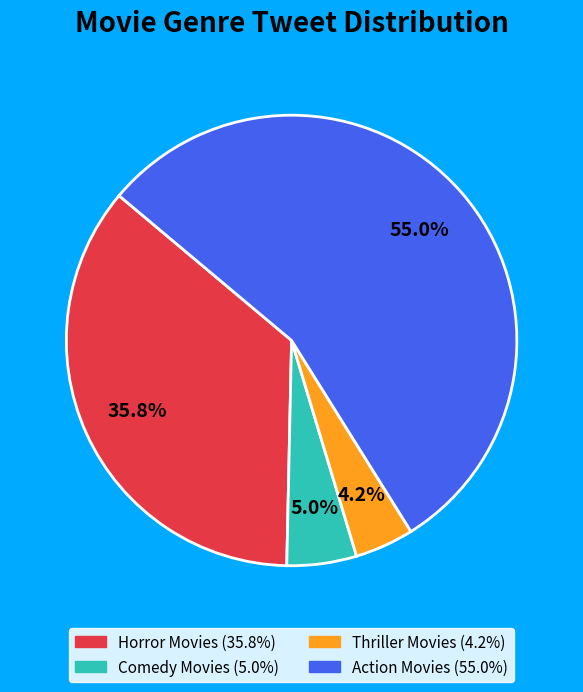

Rank the categories by value from highest to lowest.

Action Movies, Horror Movies, Comedy Movies, Thriller Movies